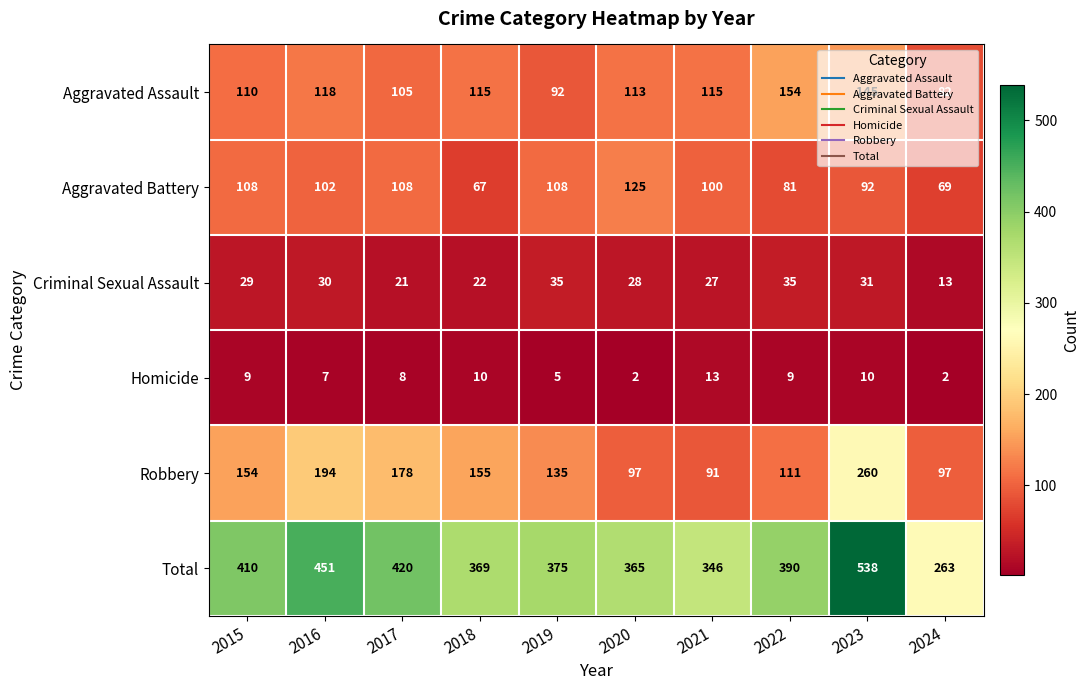

What is the total value across all series at 2018?

738